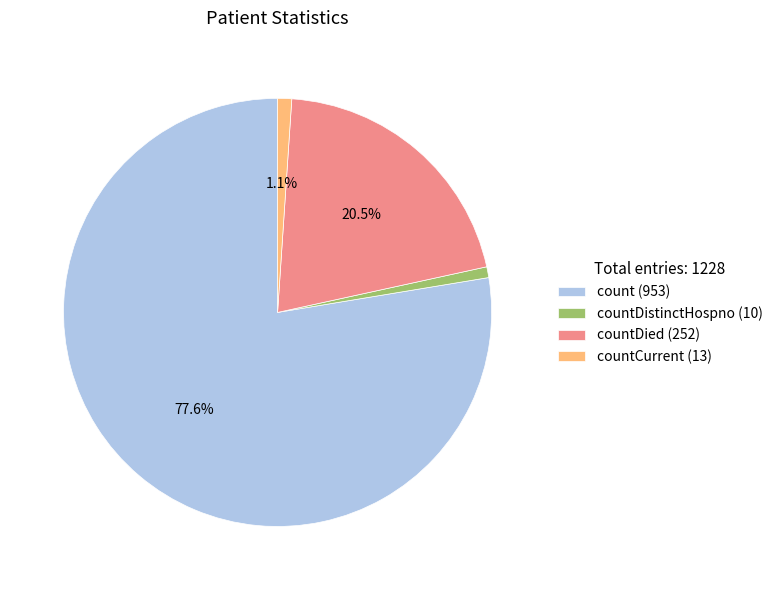

How many slices are in this pie chart?

4